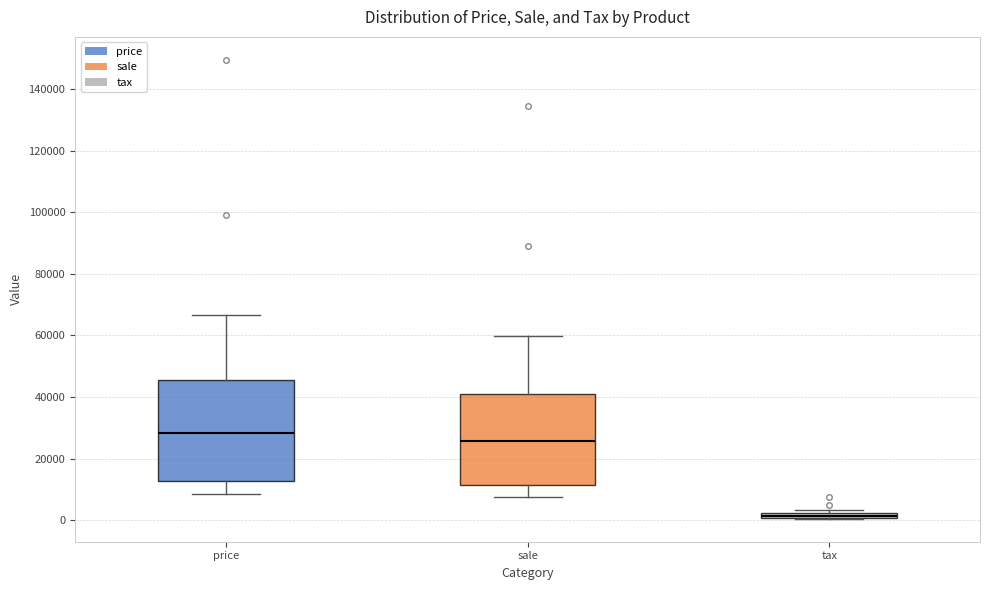

Where does the lower whisker of the box for price end on the y-axis? The values are not printed on the chart, so give them approximately, as read against the axis.

8000